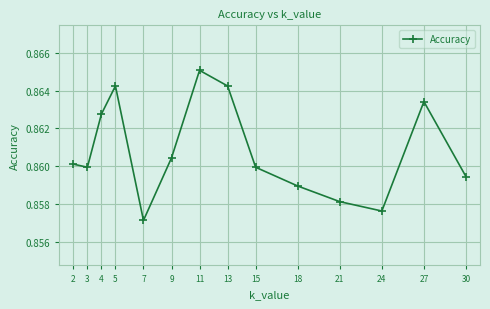

At which label is the value closest to 0?

7